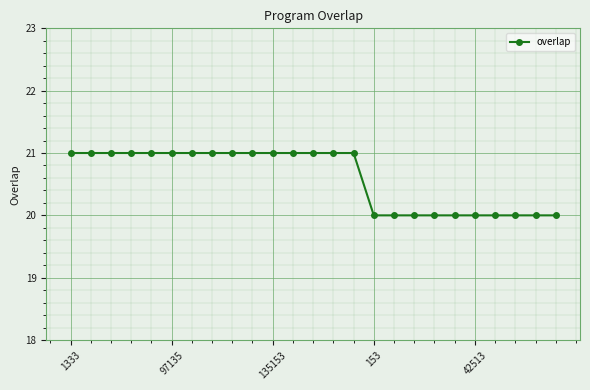

Reading left to right, what are all the values shown in this chart?

21	21	21	21	21	21	21	21	21	21	21	21	21	21	21	20	20	20	20	20	20	20	20	20	20